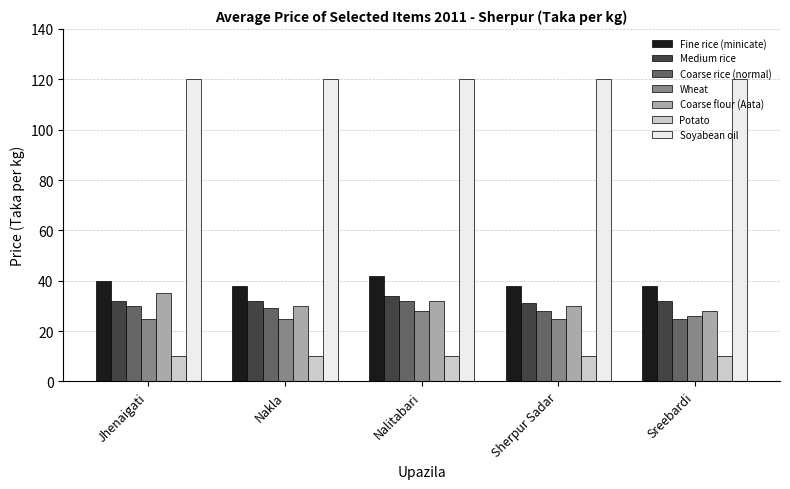

Does the chart contain stacked bars?

No